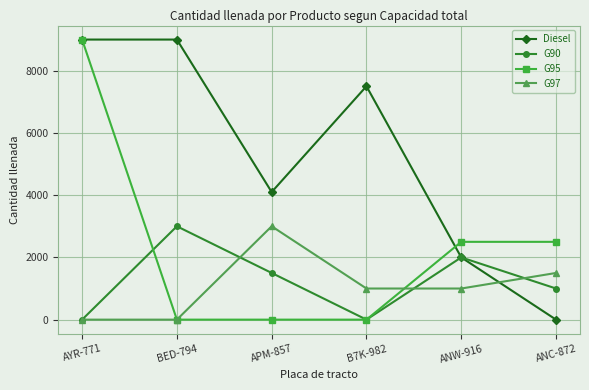

Reading left to right, what are all the values shown in this chart?

Diesel: AYR-771=9000	BED-794=9000	APM-857=4100	B7K-982=7500	ANW-916=2000	ANC-872=0
G90: AYR-771=0	BED-794=3000	APM-857=1500	B7K-982=0	ANW-916=2000	ANC-872=1000
G95: AYR-771=9000	BED-794=0	APM-857=0	B7K-982=0	ANW-916=2500	ANC-872=2500
G97: AYR-771=0	BED-794=0	APM-857=3000	B7K-982=1000	ANW-916=1000	ANC-872=1500